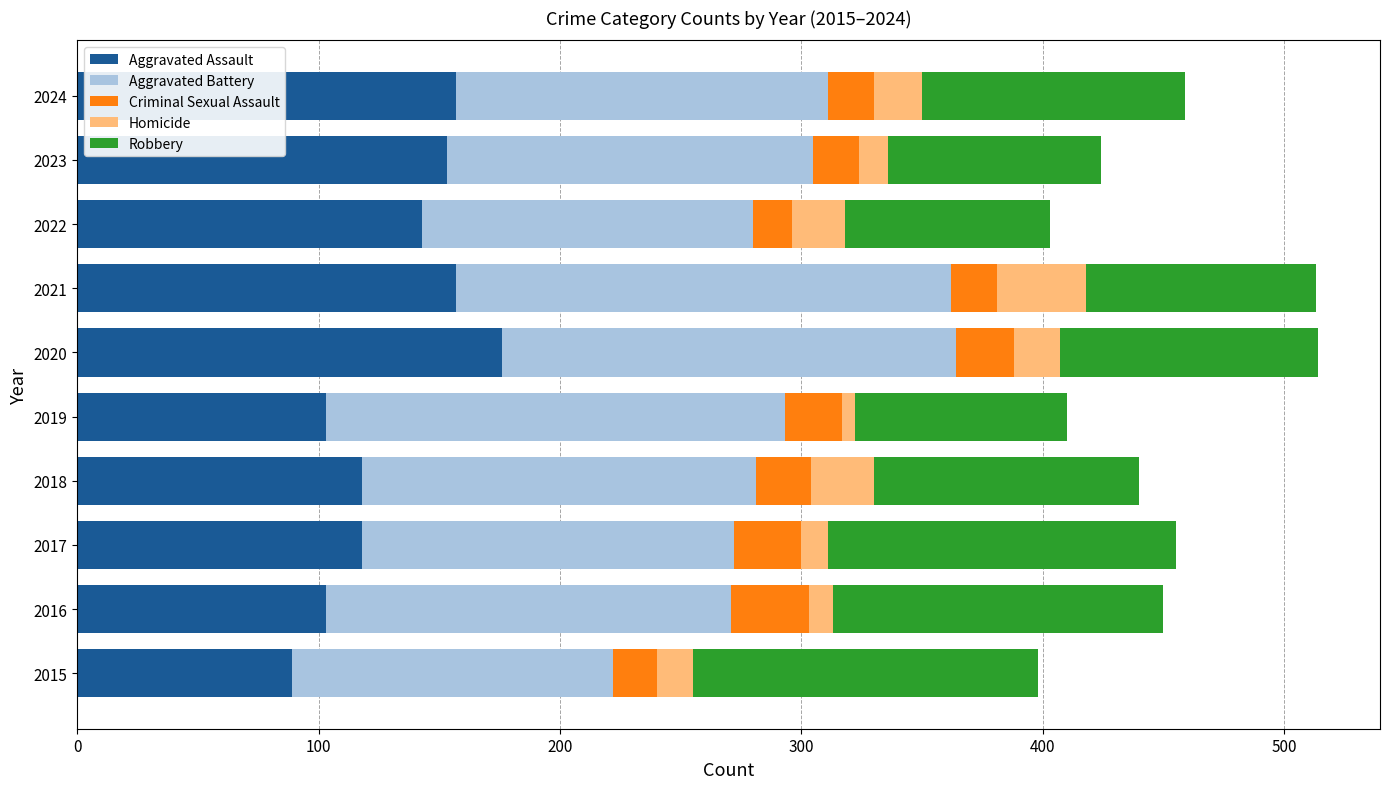

What is the total value across all series at 2020?

514